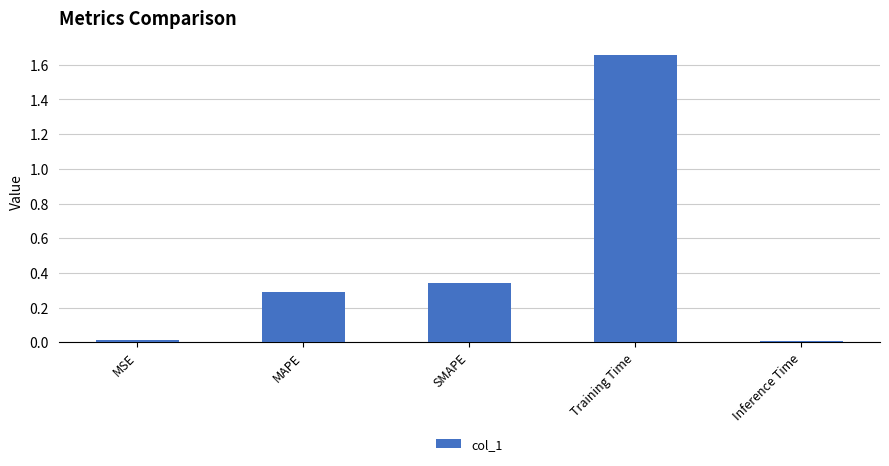

What position from the left is Training Time?

4